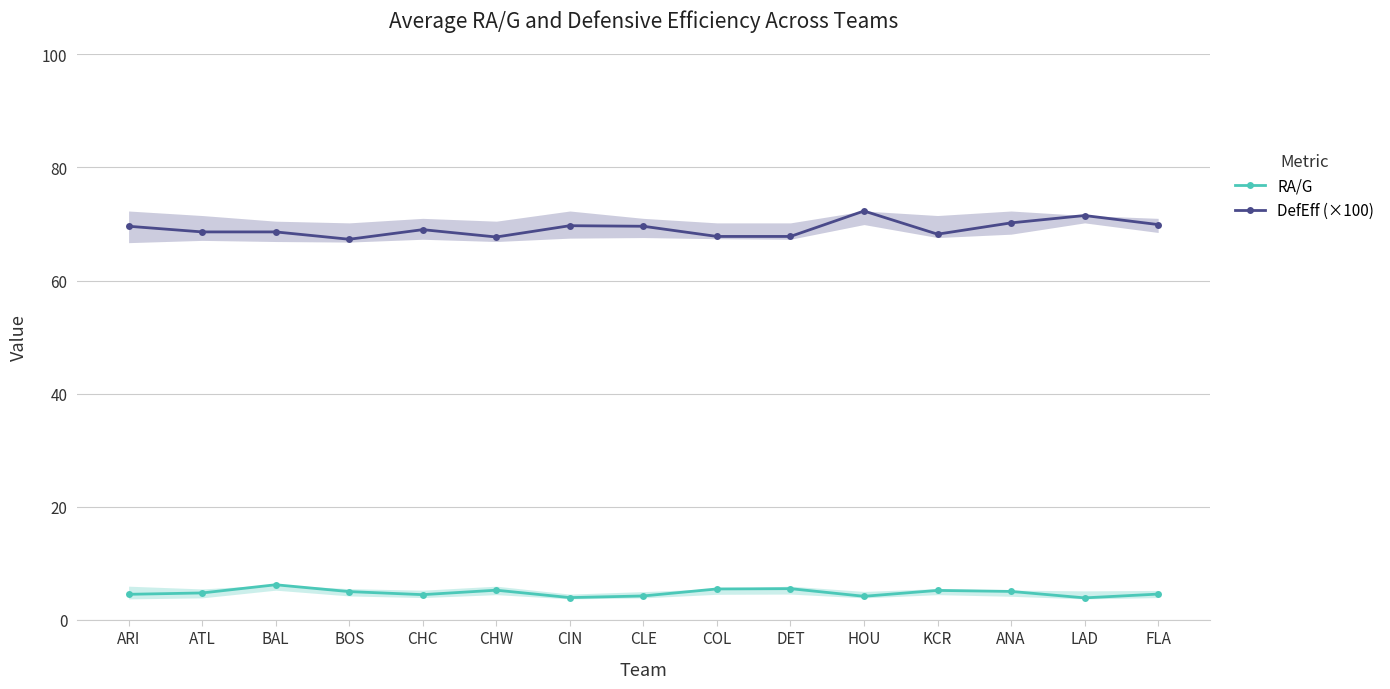

True or false: RA/G and DefEff (×100) intersect in this chart.

False